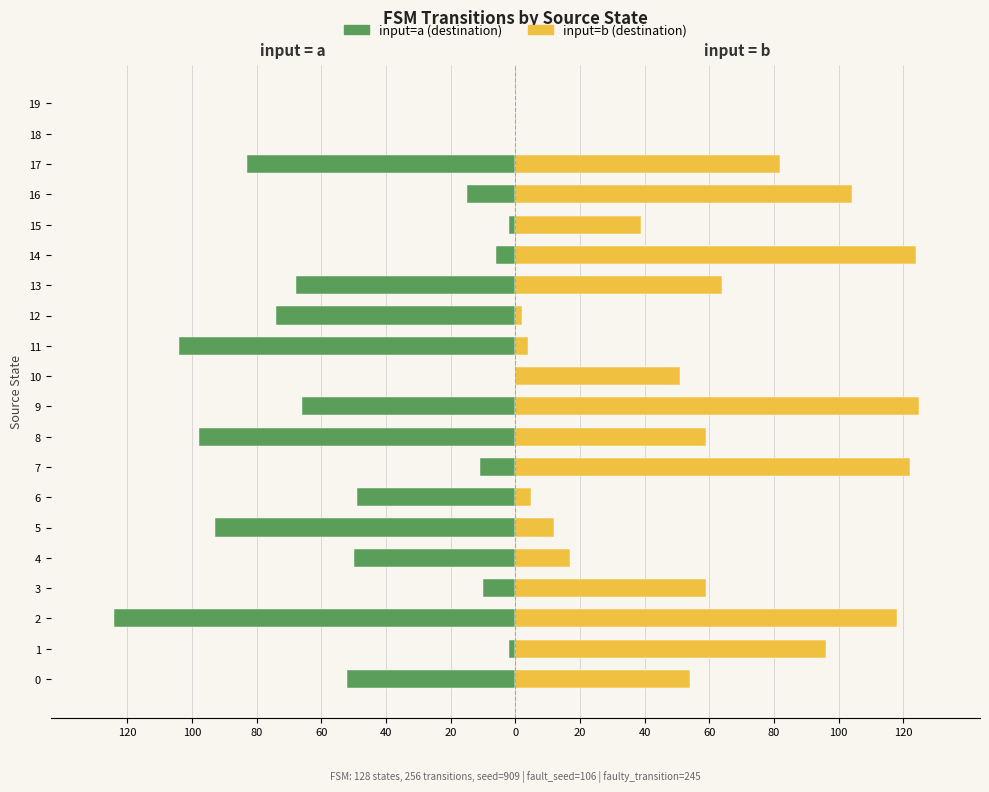

What value does the input=a (destination) series have at 17, to the nearest 10?

-80